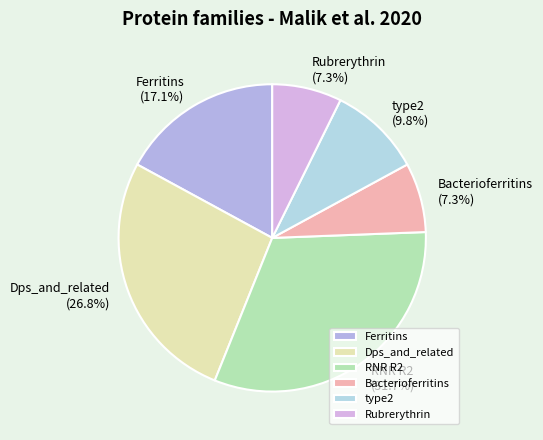

To the nearest percent, what is the difference between the largest and smallest slice percentages?

24%